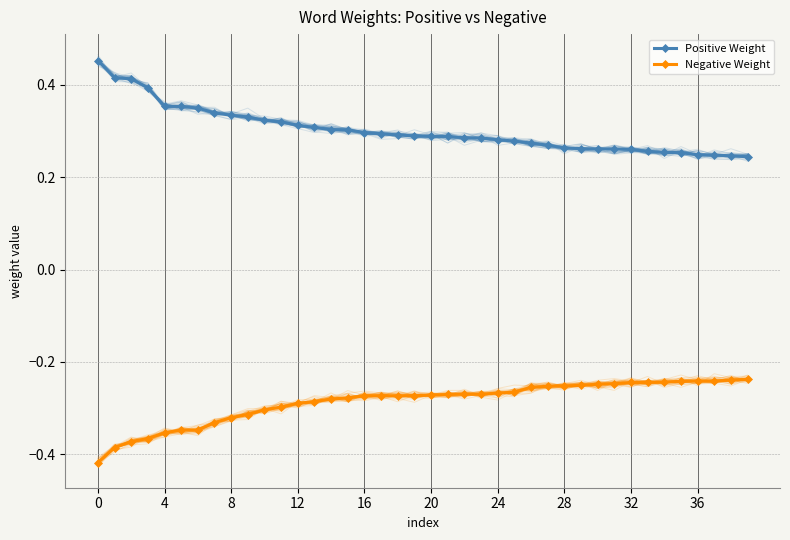

What are all the series names shown in the legend?

Positive Weight, Negative Weight